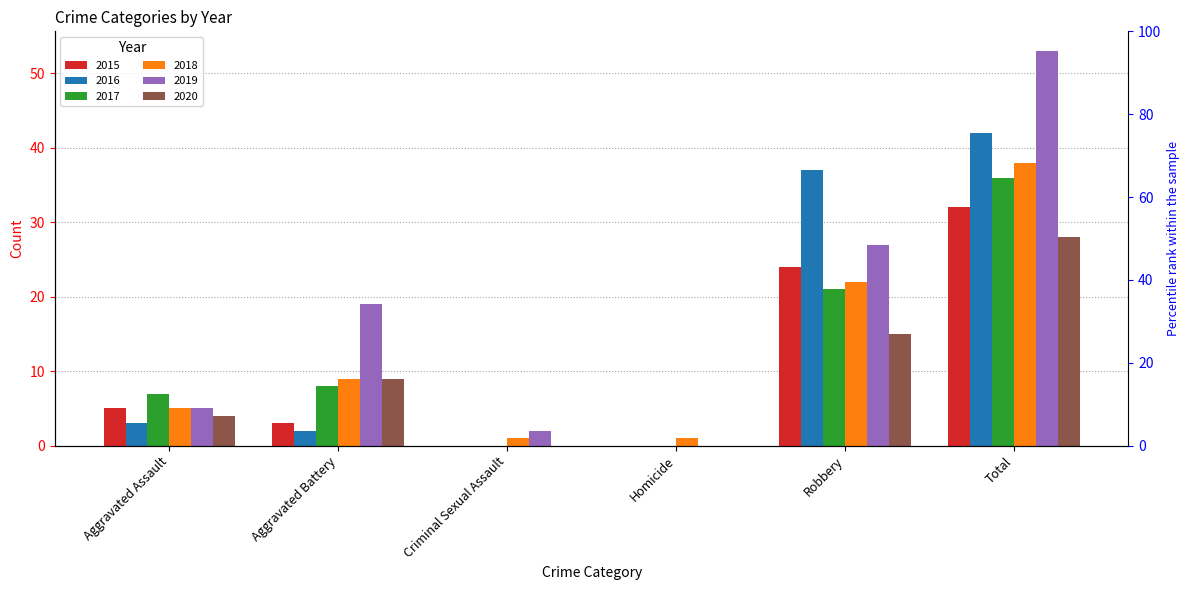

Reading right to left, list all the values displayed in this chart.

2015: 32	24	0	0	3	5
2016: 42	37	0	0	2	3
2017: 36	21	0	0	8	7
2018: 38	22	1	1	9	5
2019: 53	27	0	2	19	5
2020: 28	15	0	0	9	4